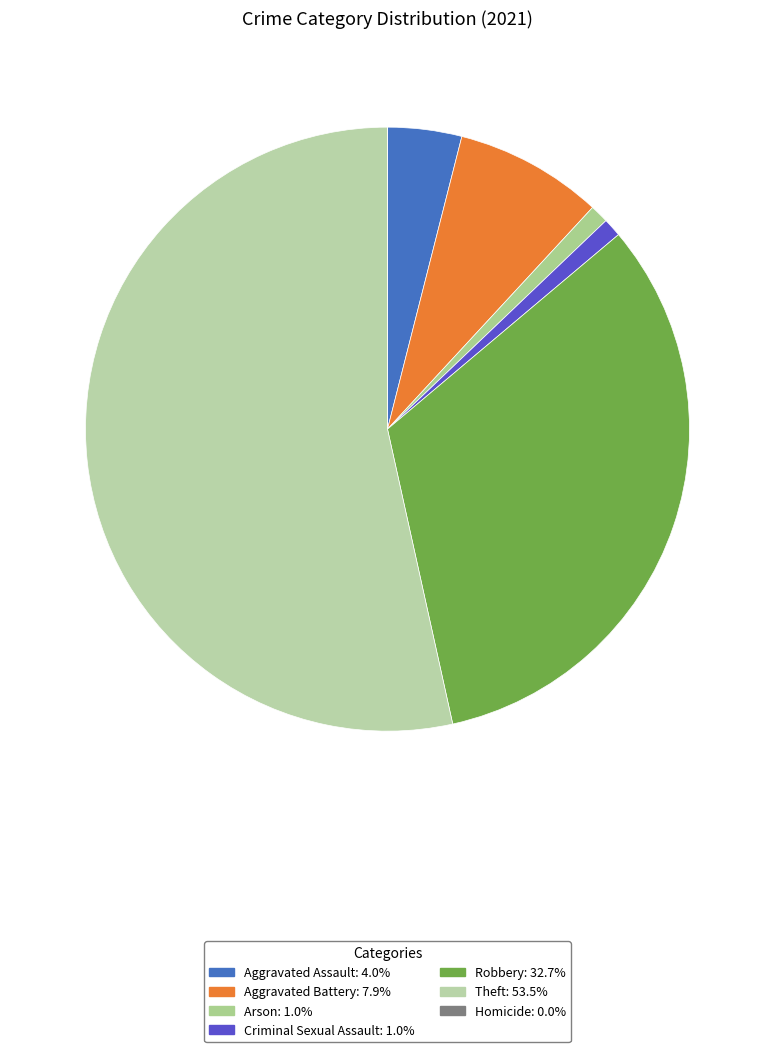

Count the number of slices in the pie.

7